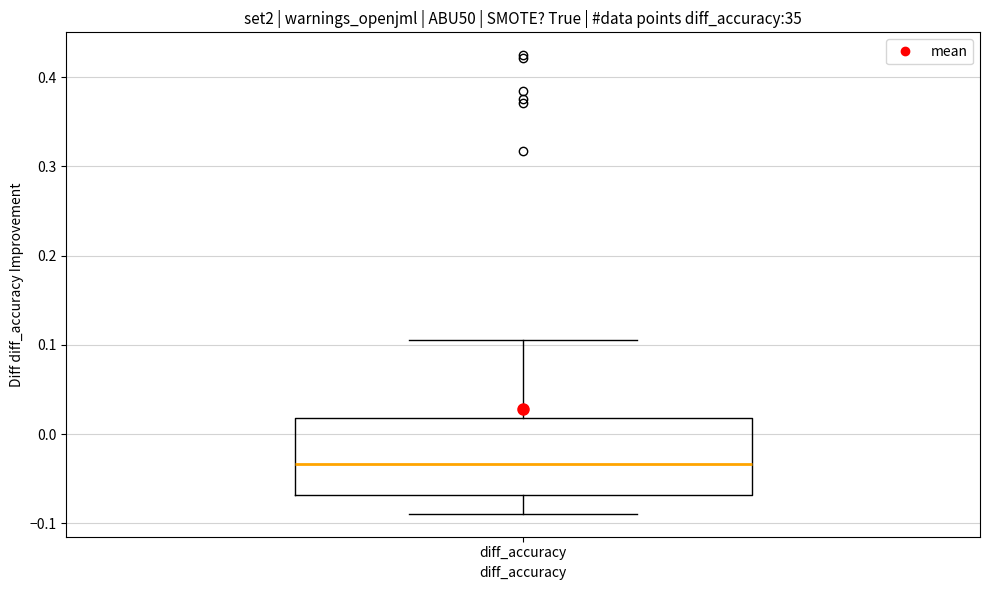

Read this box plot against the y-axis: the position of the median line, the range covered by the box, and the ends of both whiskers. The values are not printed on the chart, so give them approximately, as read against the axis.

median -0.03, box -0.07 to 0.02, whiskers -0.09 to 0.11